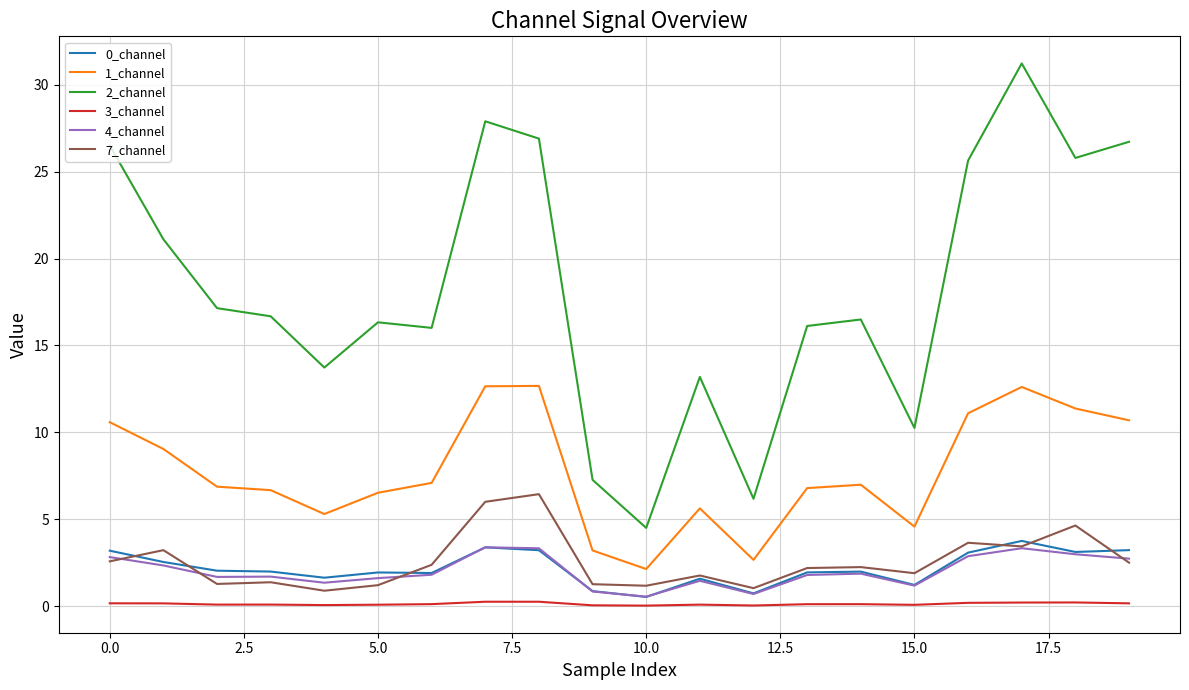

Which series has the largest total across all categories?

2_channel